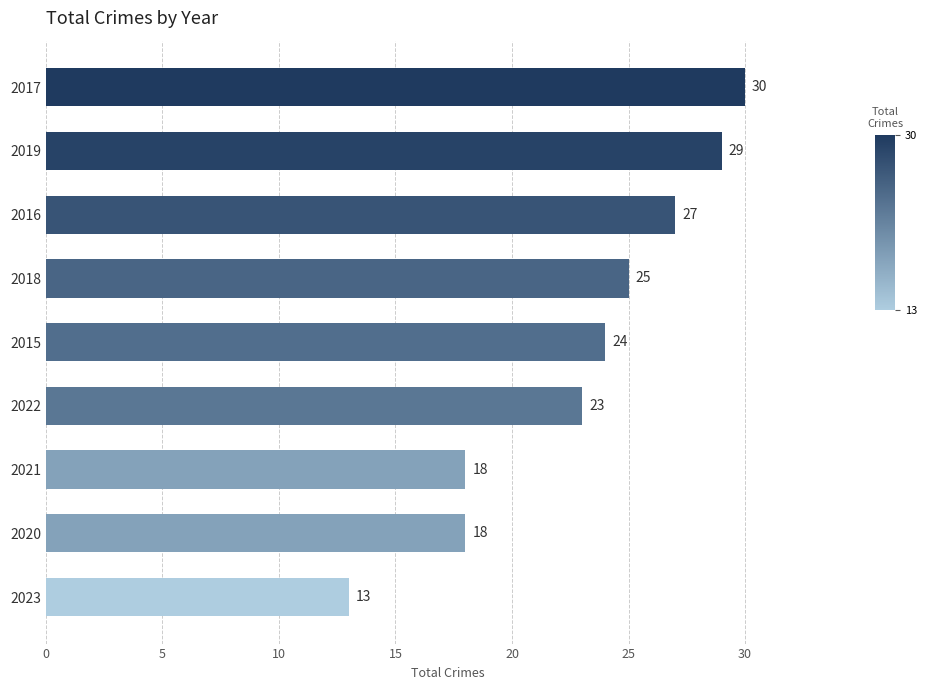

The value at 2023 is 13. True or false?

True